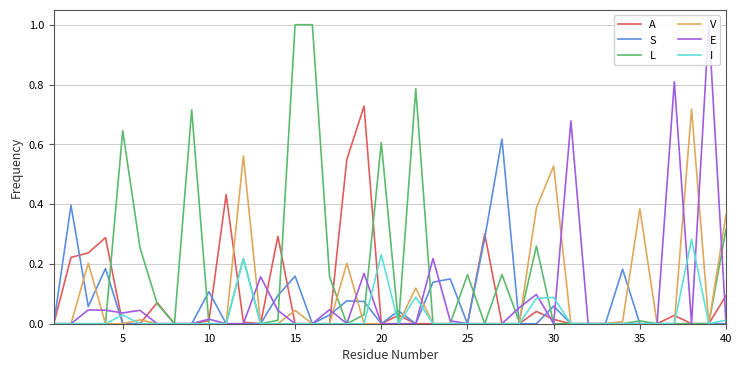

Is this an area chart (filled region under the line)?

No